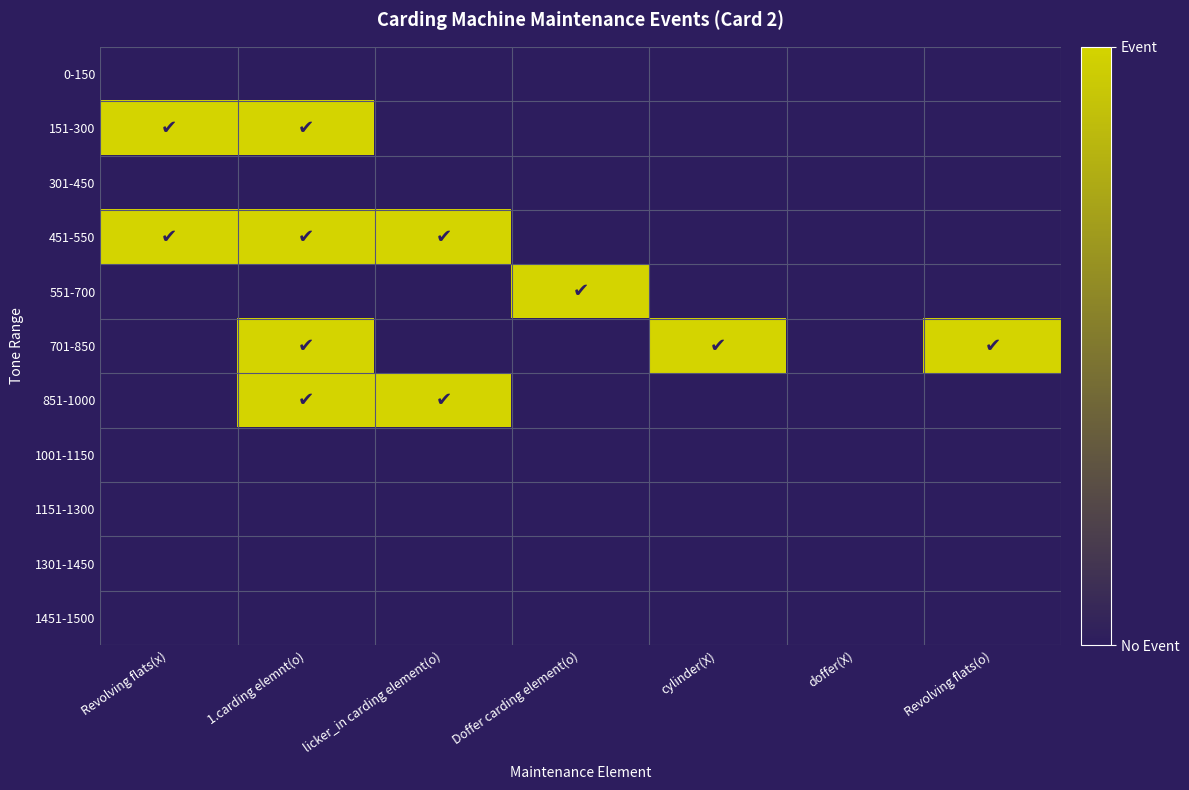

Which series changed the most between Doffer carding element(o) and cylinder(X)?

551-700